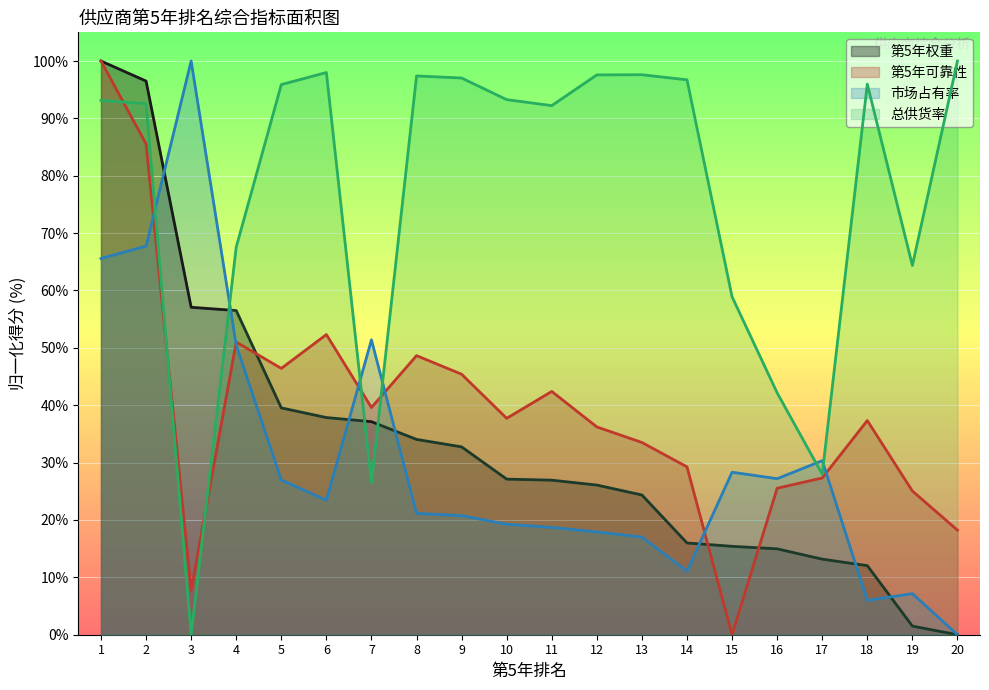

What is the highest value of the 第5年可靠性 series?

100.0